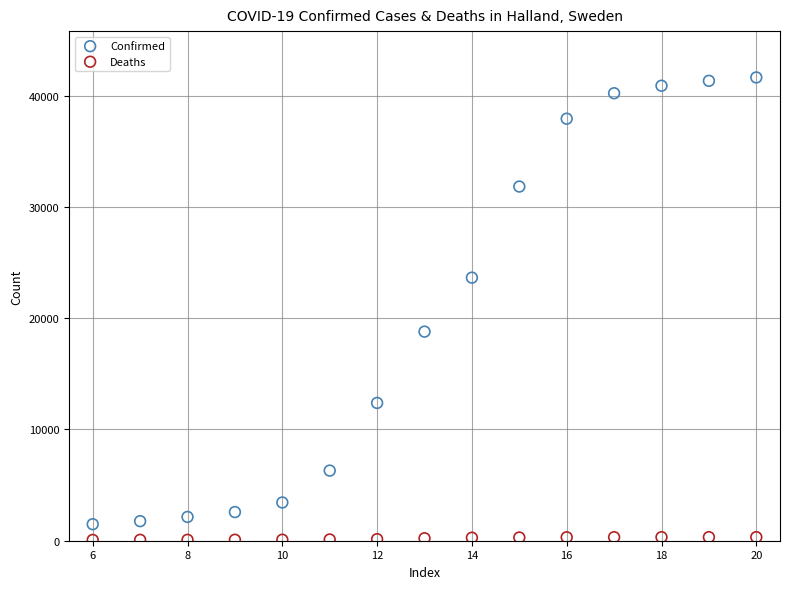

Which series reaches the minimum Y coordinate?

Deaths